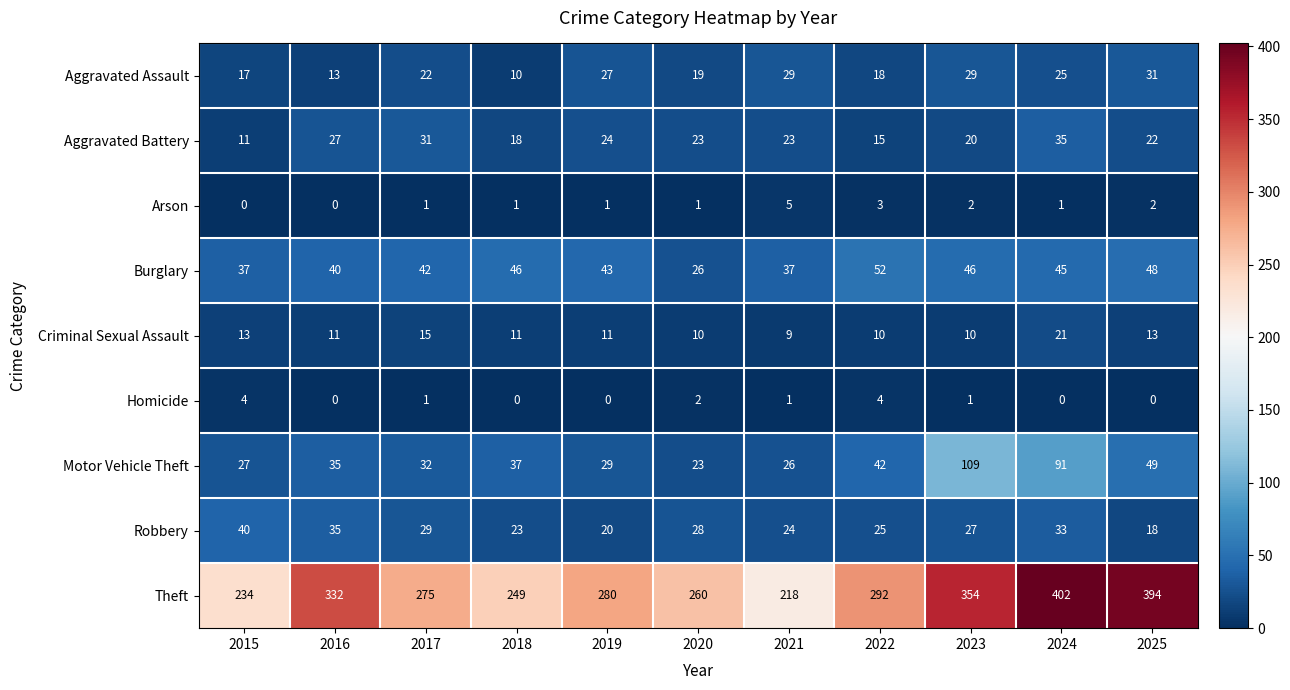

At how many categories does at least one series exceed 74?

11